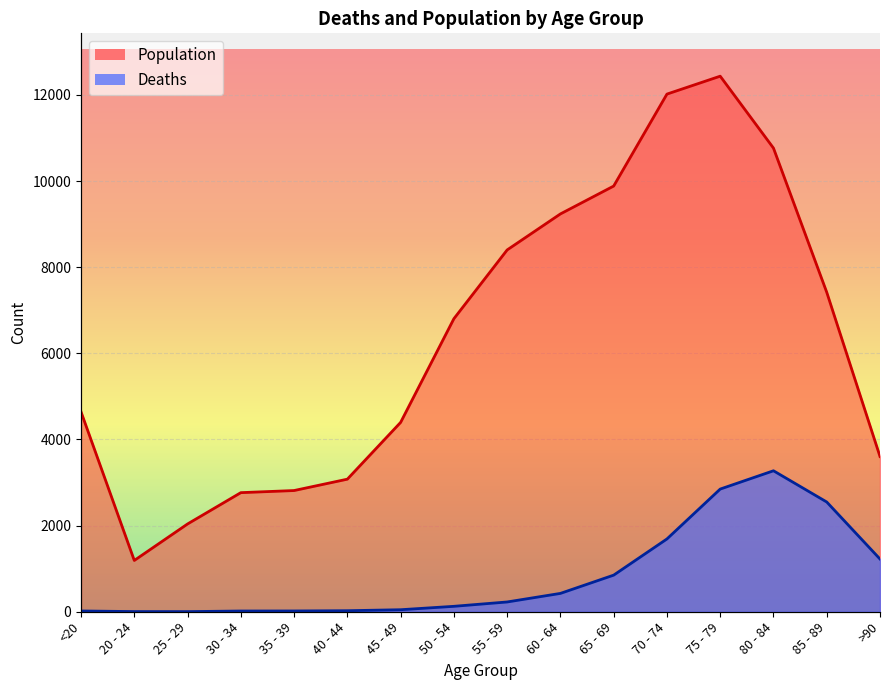

How many interior local valleys does the Population series have?

1